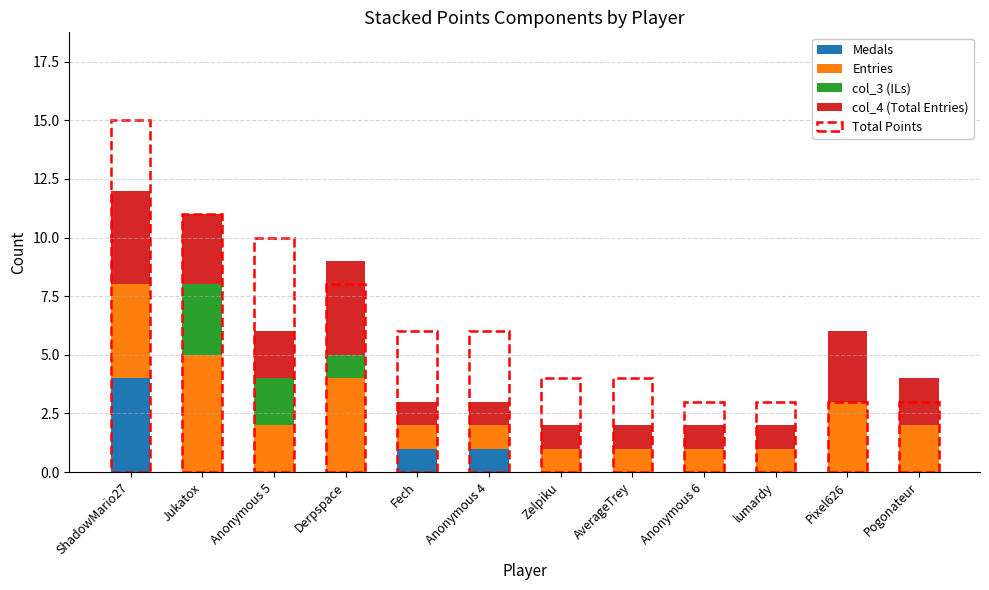

Reading right to left, extract all data points from this chart.

Medals: Pogonateur=0	Pixel626=0	lumardy=0	Anonymous 6=0	AverageTrey=0	Zelpiku=0	Anonymous 4=1	Fech=1	Derpspace=0	Anonymous 5=0	Jukatox=0	ShadowMario27=4
Entries: Pogonateur=2	Pixel626=3	lumardy=1	Anonymous 6=1	AverageTrey=1	Zelpiku=1	Anonymous 4=1	Fech=1	Derpspace=4	Anonymous 5=2	Jukatox=5	ShadowMario27=4
col_3 (ILs): Pogonateur=0	Pixel626=0	lumardy=0	Anonymous 6=0	AverageTrey=0	Zelpiku=0	Anonymous 4=0	Fech=0	Derpspace=1	Anonymous 5=2	Jukatox=3	ShadowMario27=0
col_4 (Total Entries): Pogonateur=2	Pixel626=3	lumardy=1	Anonymous 6=1	AverageTrey=1	Zelpiku=1	Anonymous 4=1	Fech=1	Derpspace=4	Anonymous 5=2	Jukatox=3	ShadowMario27=4